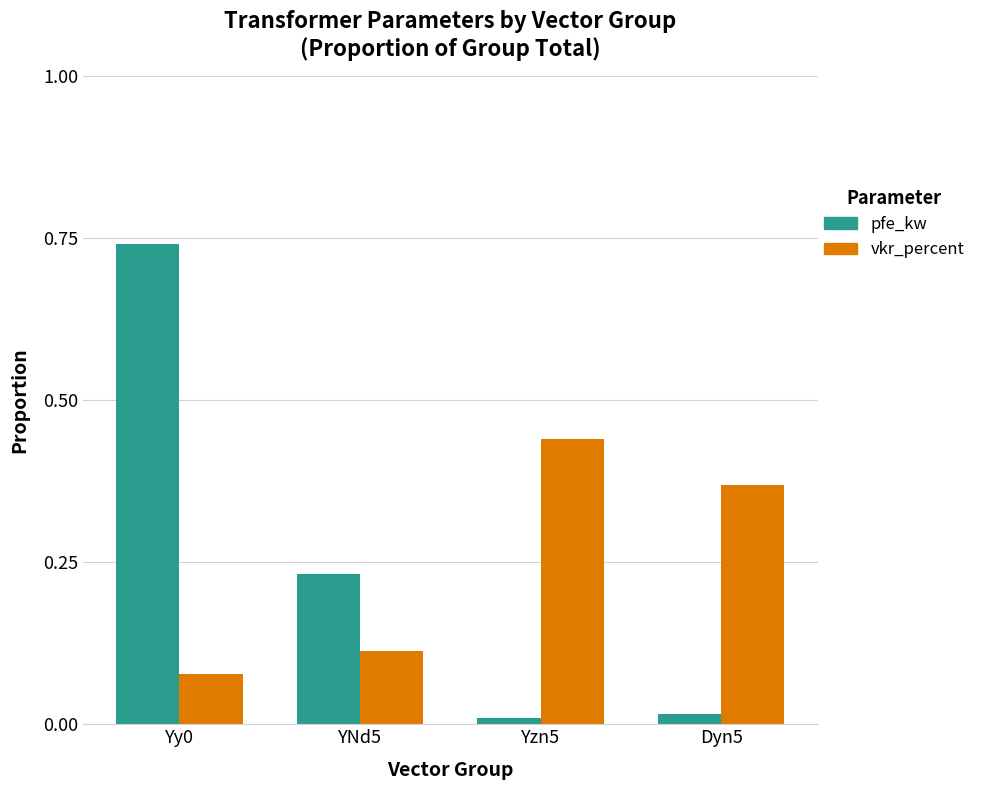

At how many categories does at least one series exceed 0?

4